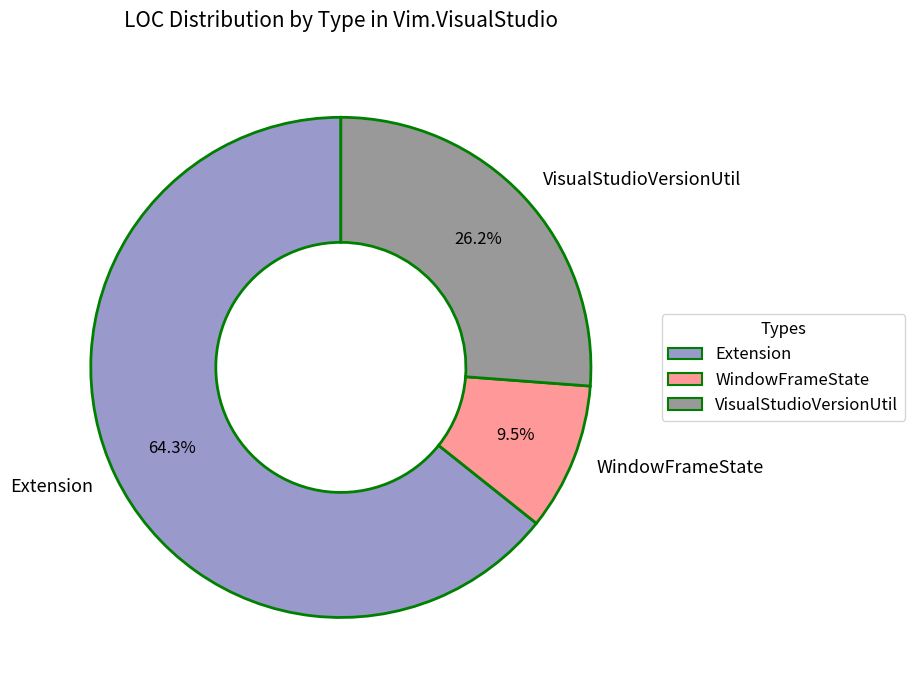

What is the largest slice in the pie chart?

Extension